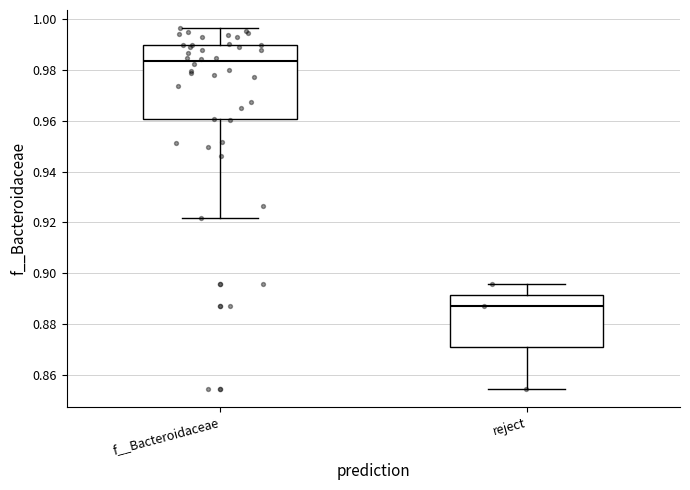

Which box's median line is the highest?

f__Bacteroidaceae